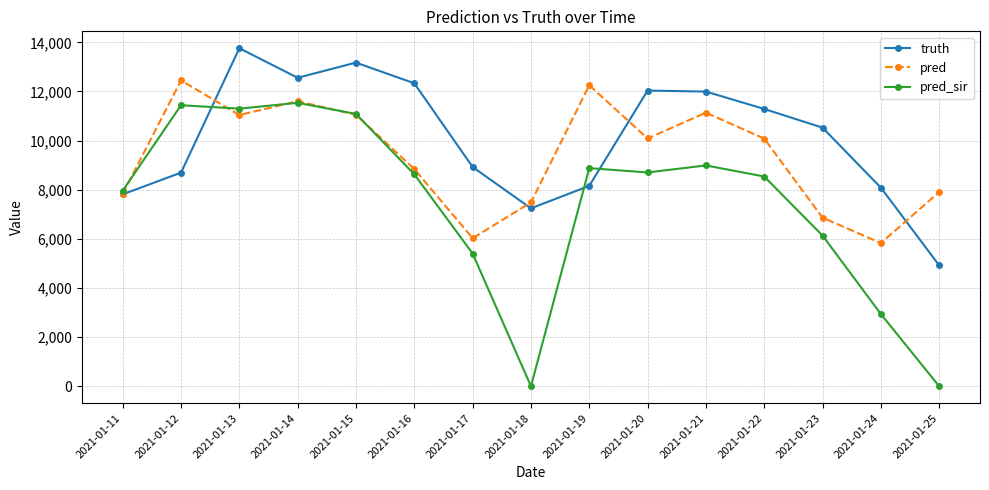

Does the chart have visible grid lines?

Yes